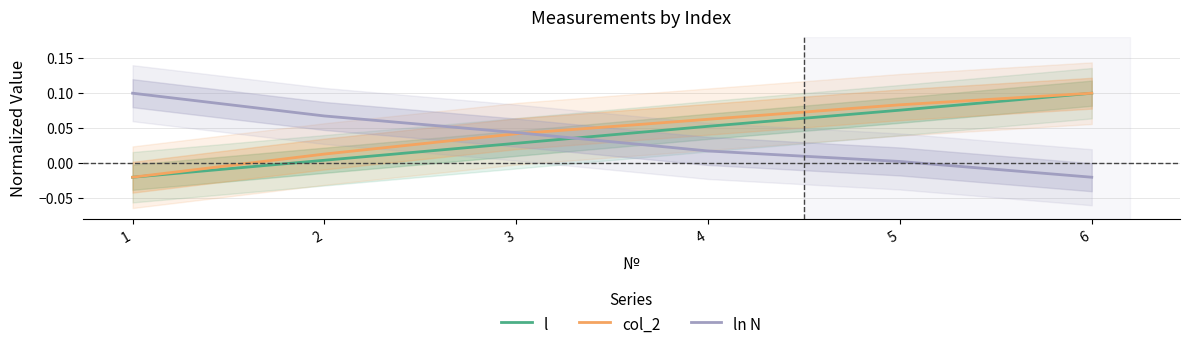

How many lines are shown in the chart?

3